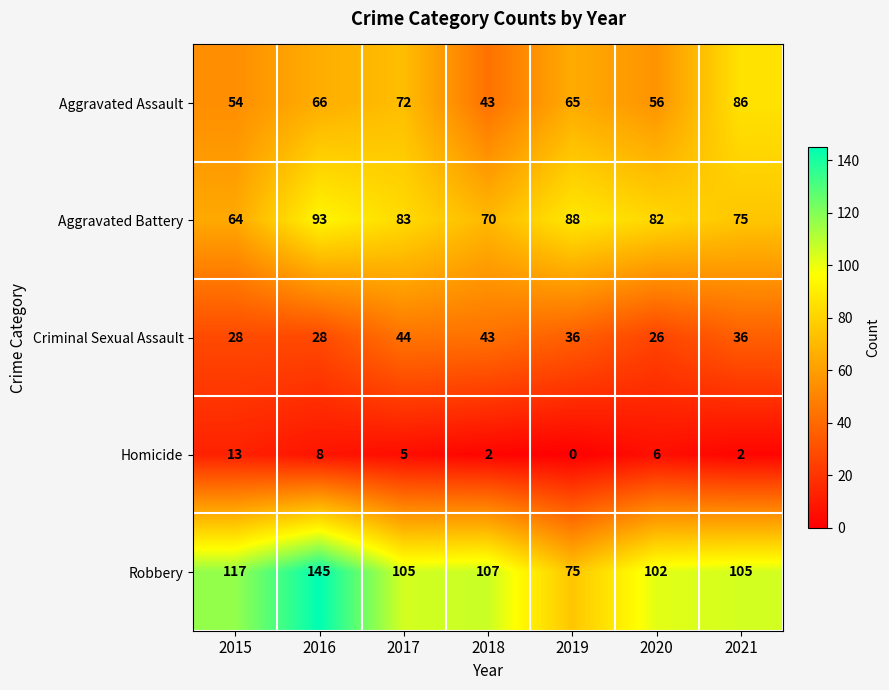

At which label does Robbery first exceed 105?

2015